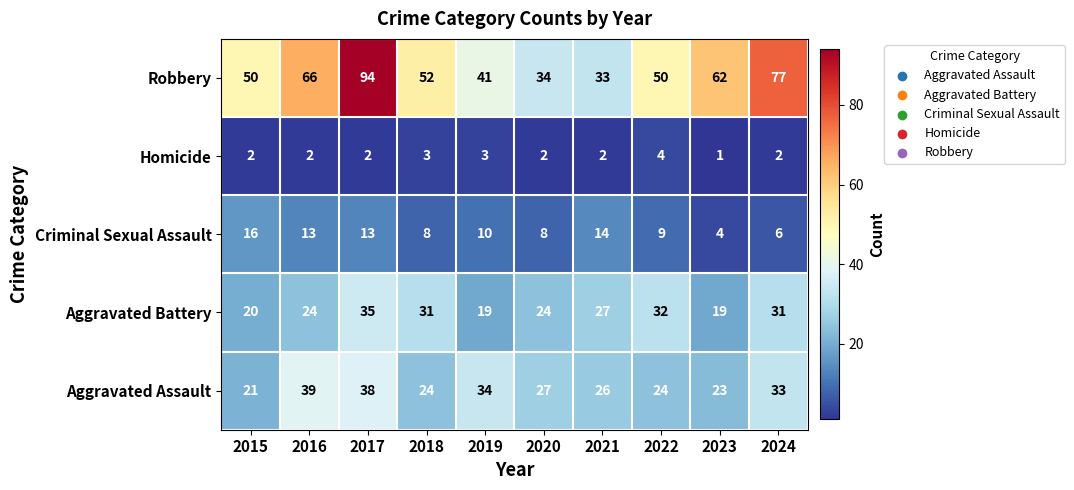

What is the difference between the highest and lowest values at 2018?

49